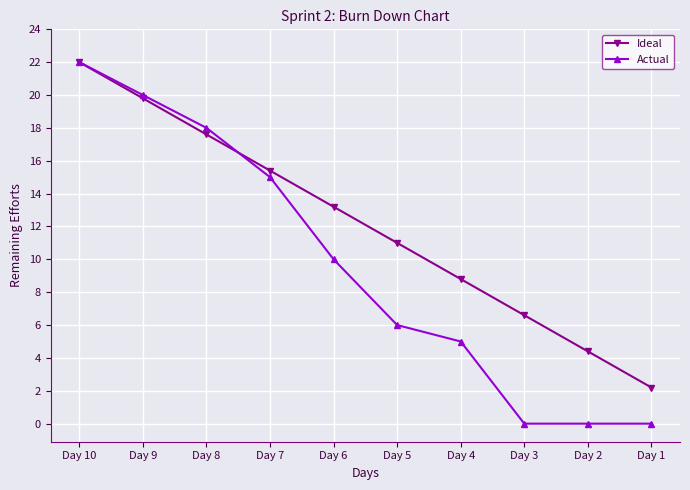

Where does the Ideal series first go above 13?

Day 10